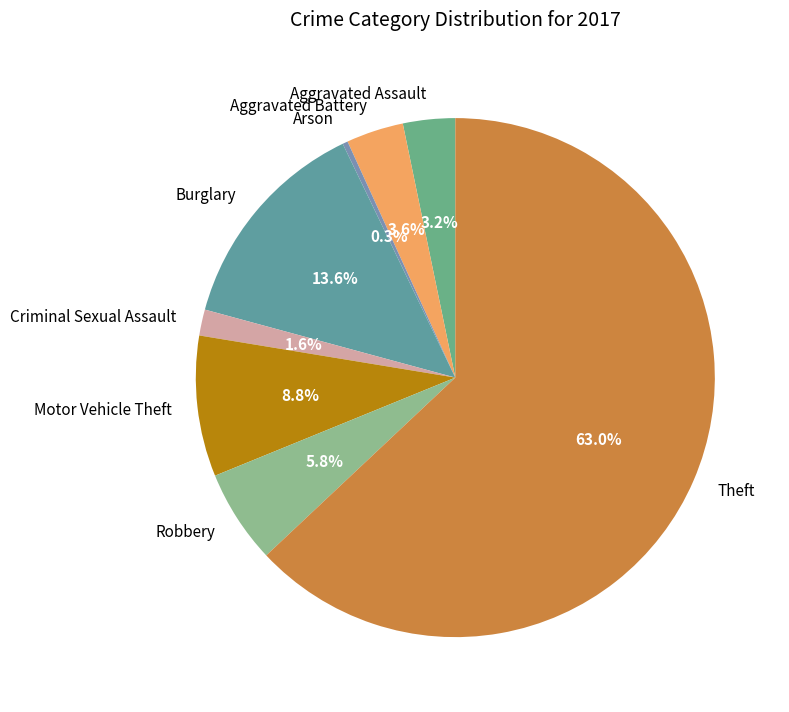

Which slice represents more than half of the pie?

Theft